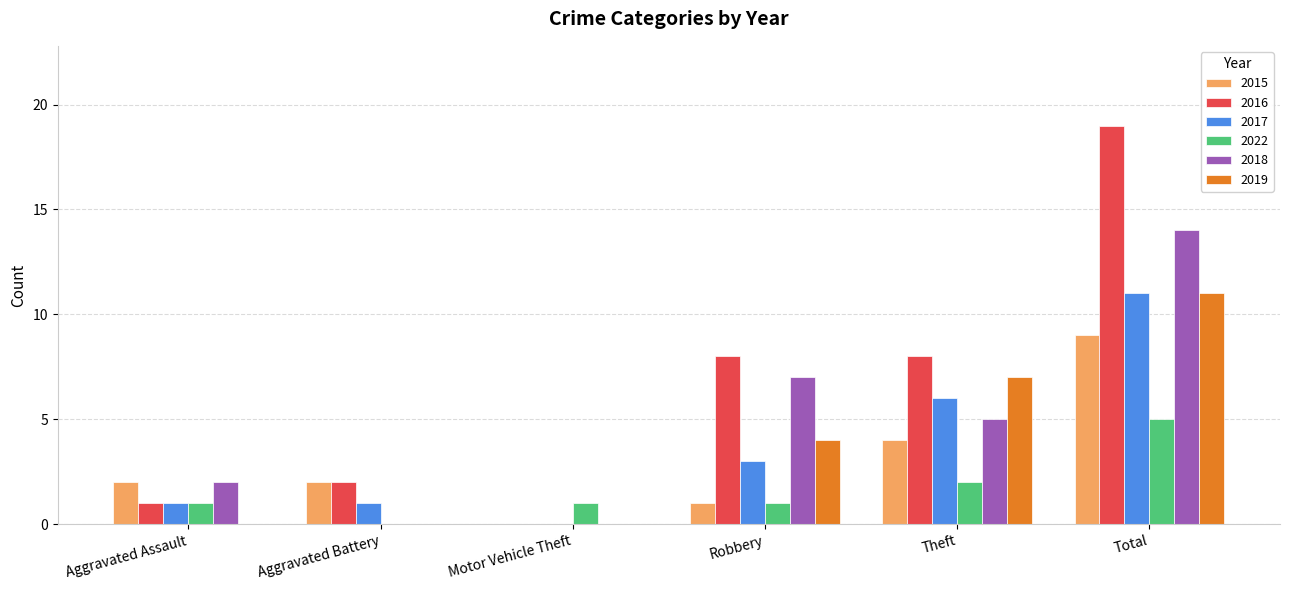

What are all the series names shown in the legend?

2015, 2016, 2017, 2022, 2018, 2019